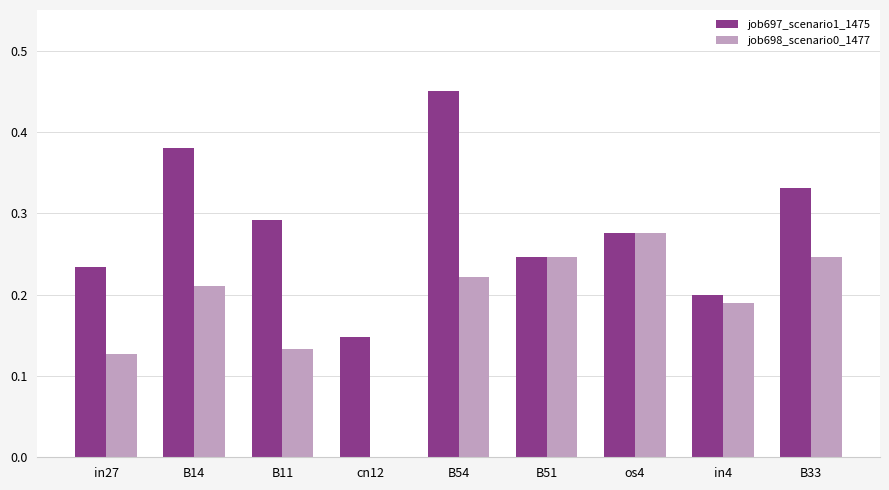

Which category has the highest value across all series?

B54